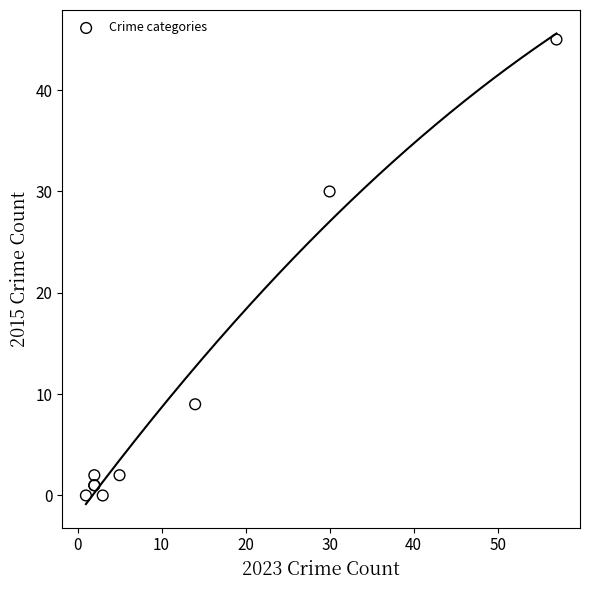

What Y value in the scatter plot is closest to 22?

30